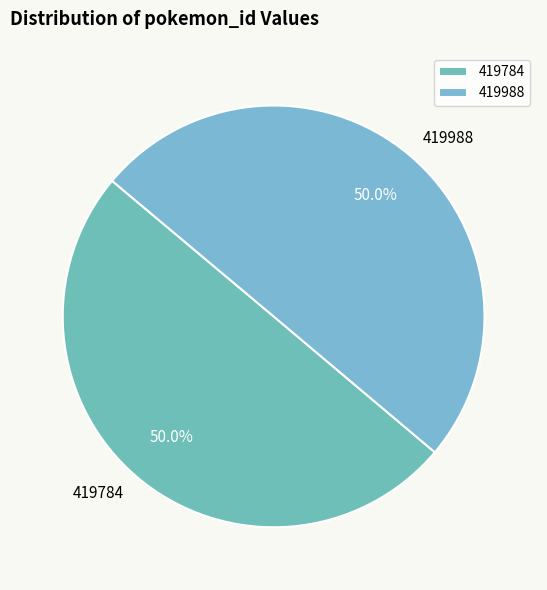

What percentage is the 419784 slice, to the nearest percent?

50%